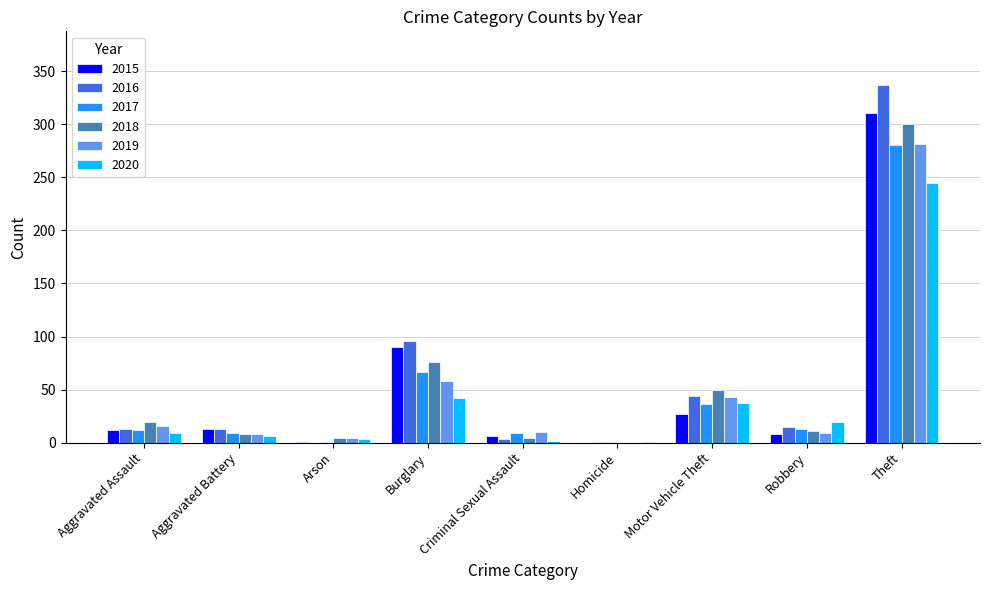

At which category is the sum across all series the highest?

Theft